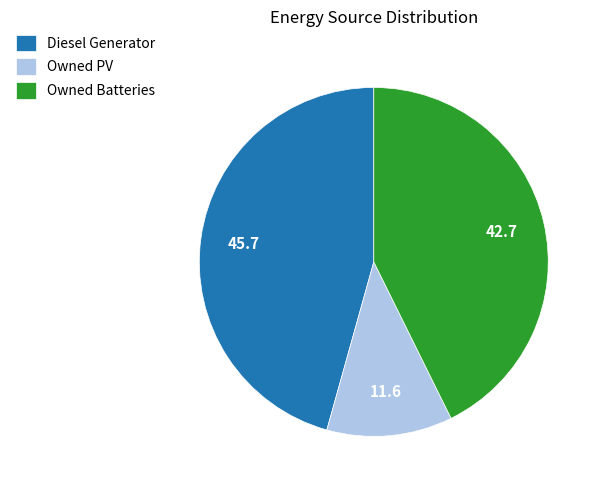

Does Owned Batteries account for over 50% of the chart?

No